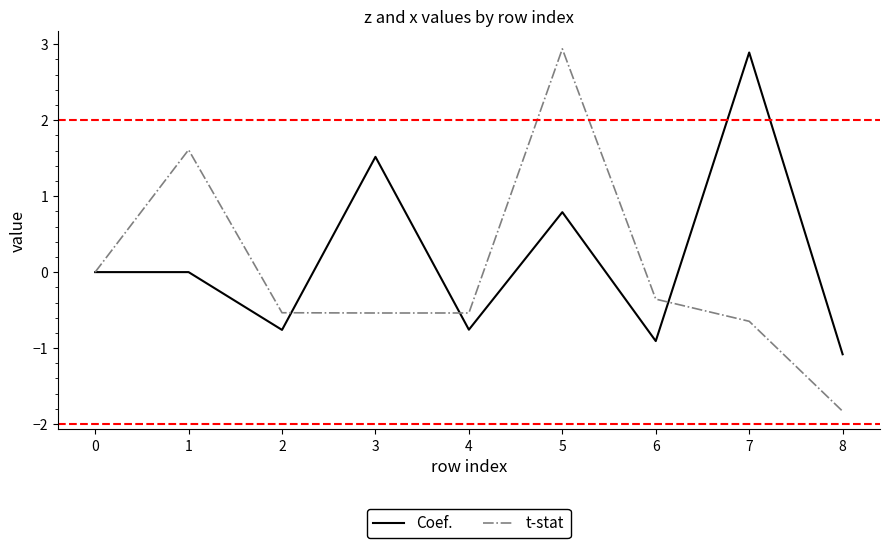

At which category is the sum across all series the highest?

5